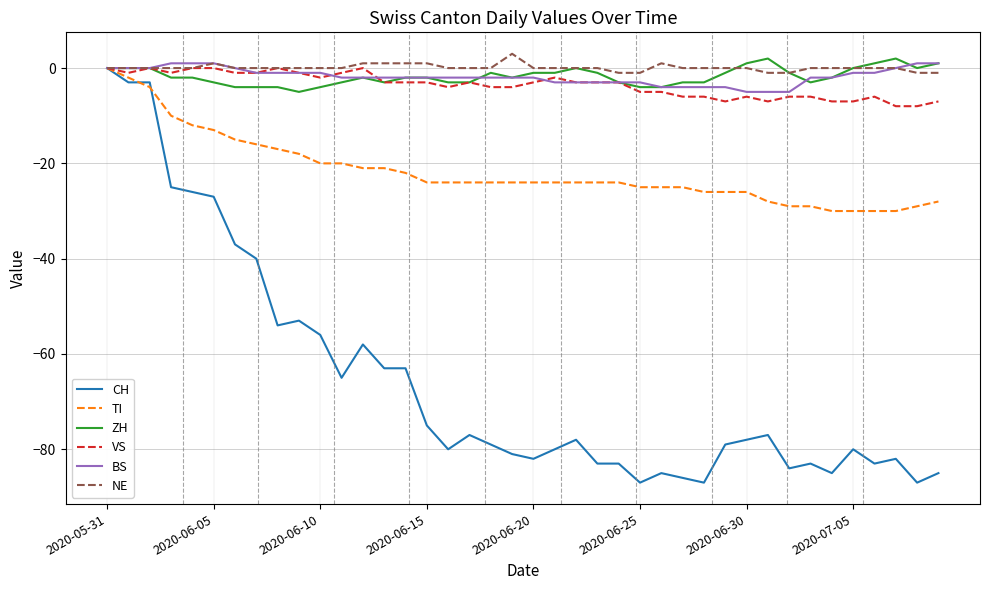

Which series has the largest range (max minus min)?

CH